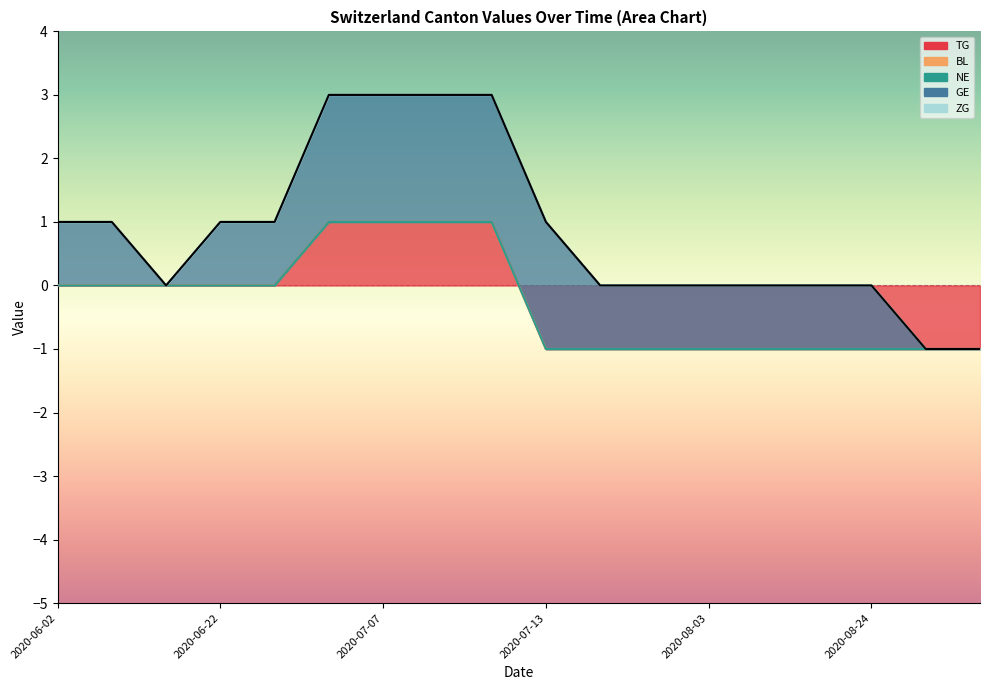

True or false: TG and GE cross at least once.

False